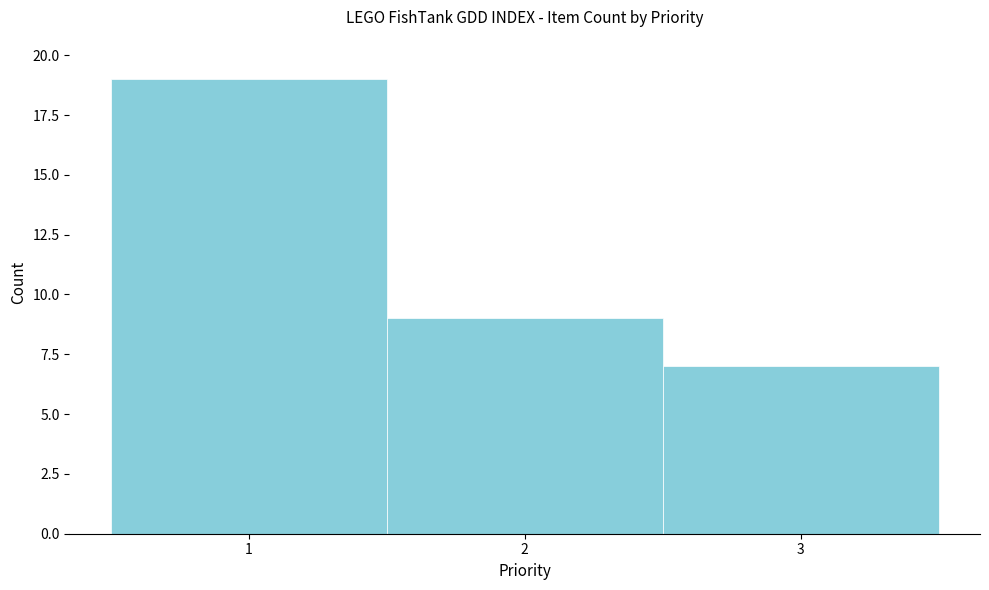

Reading left to right, transcribe this chart: for each bar, give the range it covers on the x-axis and its height. The values are not printed on the chart, so give them approximately, as read against the axis.

0.5 to 1.5: 19
1.5 to 2.5: 9
2.5 to 3.5: 7